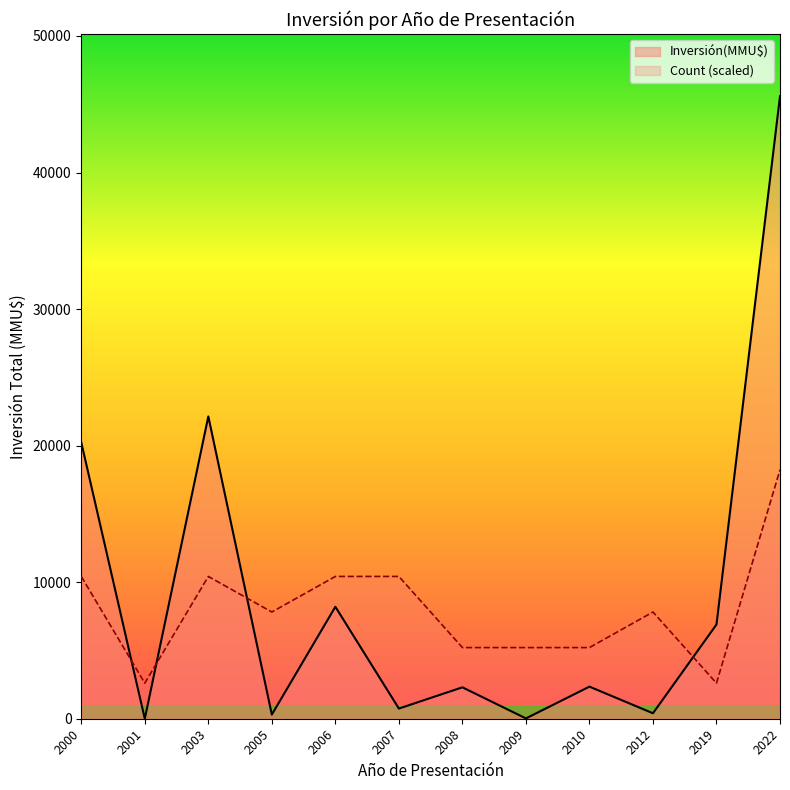

Rank the series by their maximum value, from highest to lowest.

Inversión(MMU$), Count (scaled)